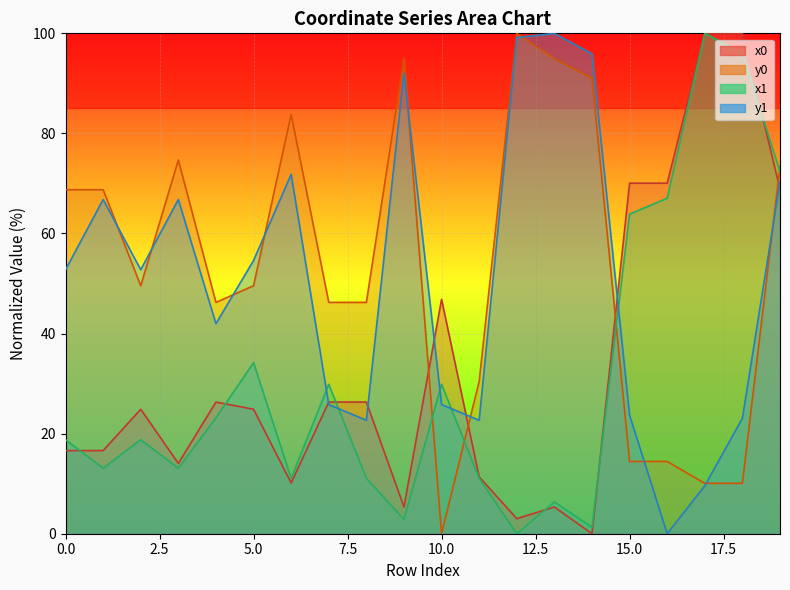

What is the maximum value for x0?

100.0